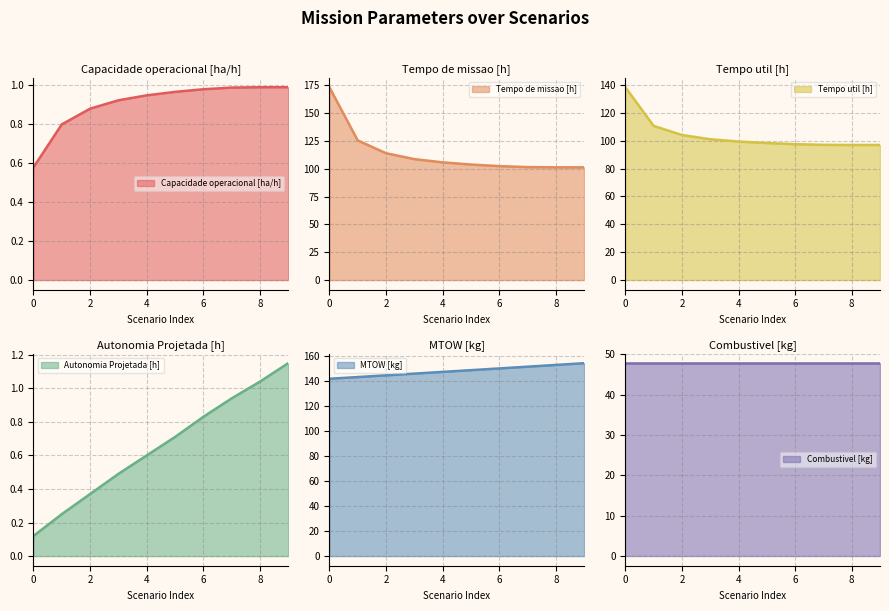

What is the total value across all series at 0?

454.1